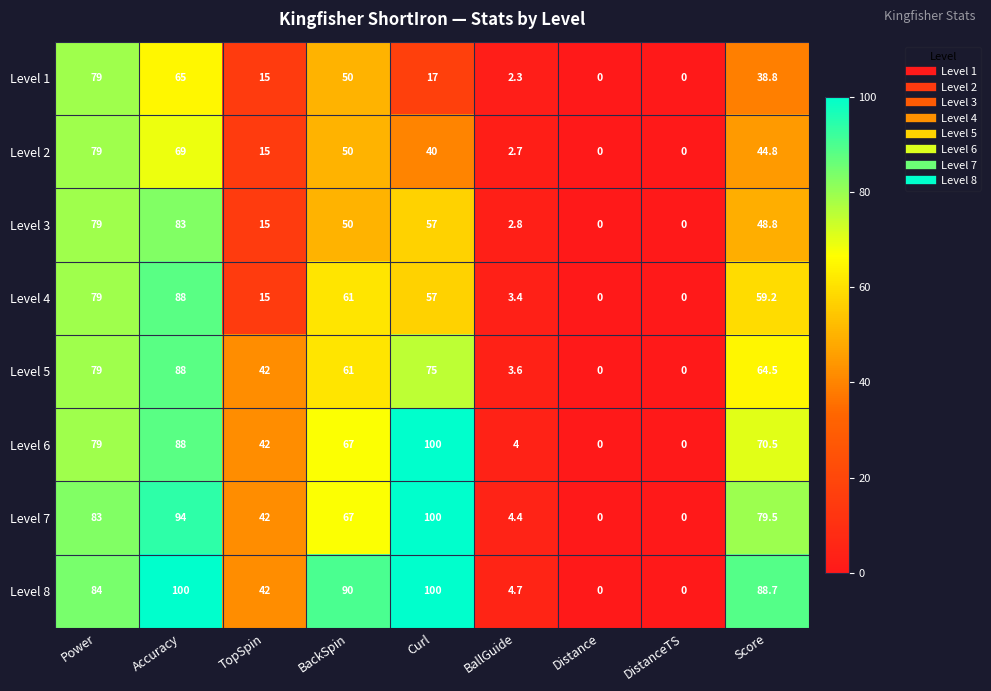

Where is Level 4 nearest to the value 44?

Curl